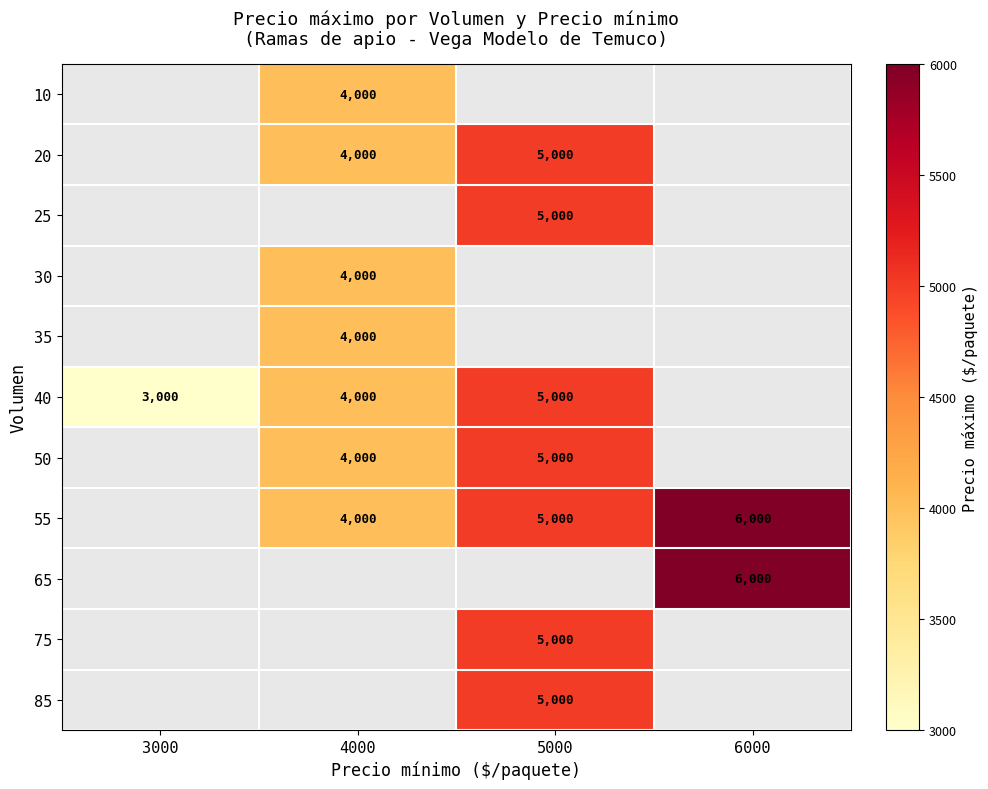

How many data points does each series have?

4